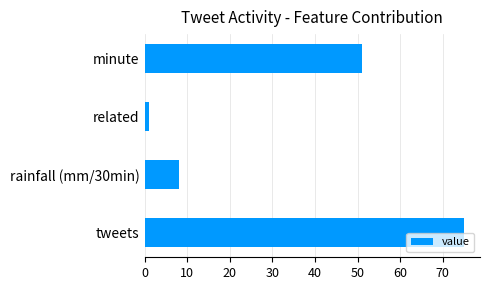

Are the bars horizontal?

Yes